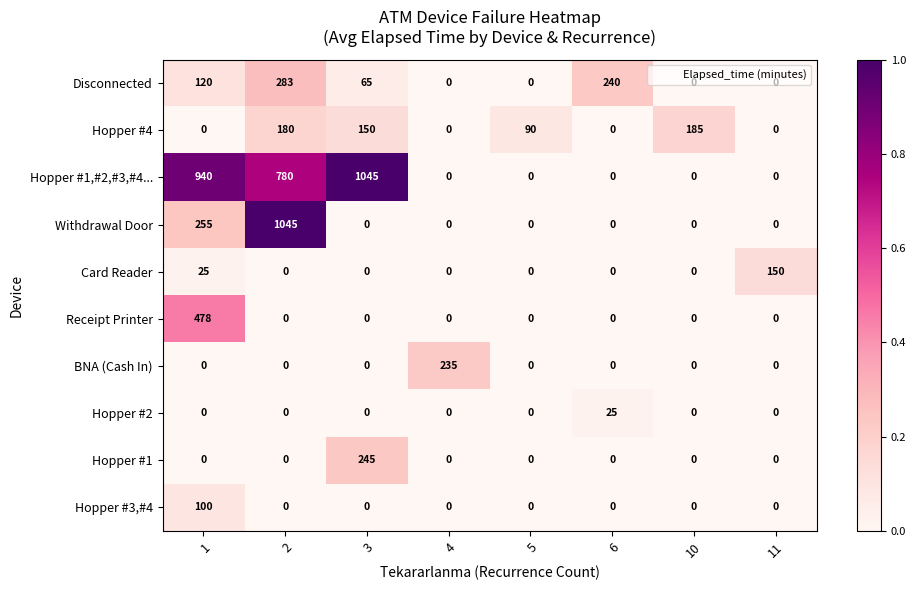

Is it true that BNA (Cash In) equals 0 at 2?

True